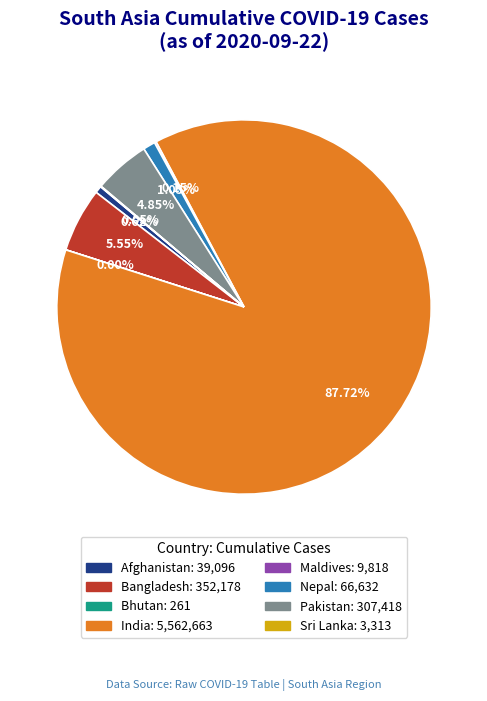

Does any single category account for the majority?

Yes